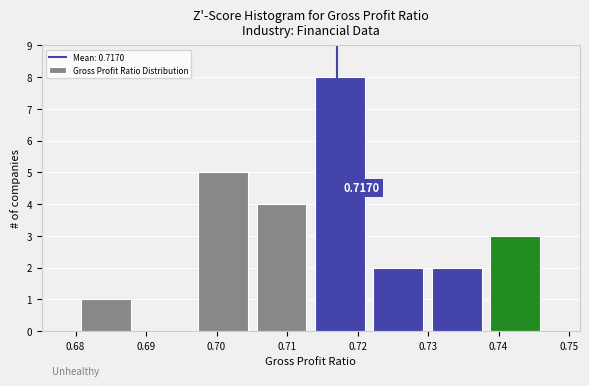

Over which range of the x-axis is the bar tallest?

0.713 to 0.722